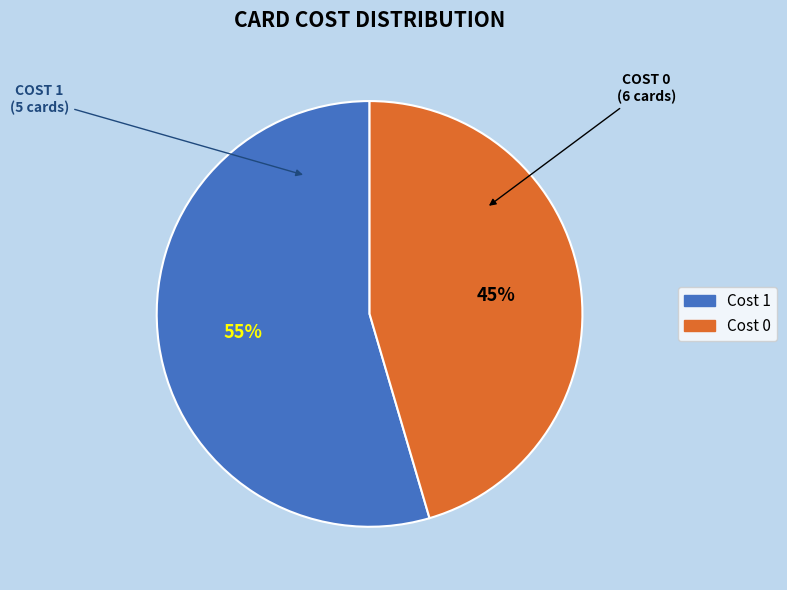

Is there a majority slice in this chart?

Yes